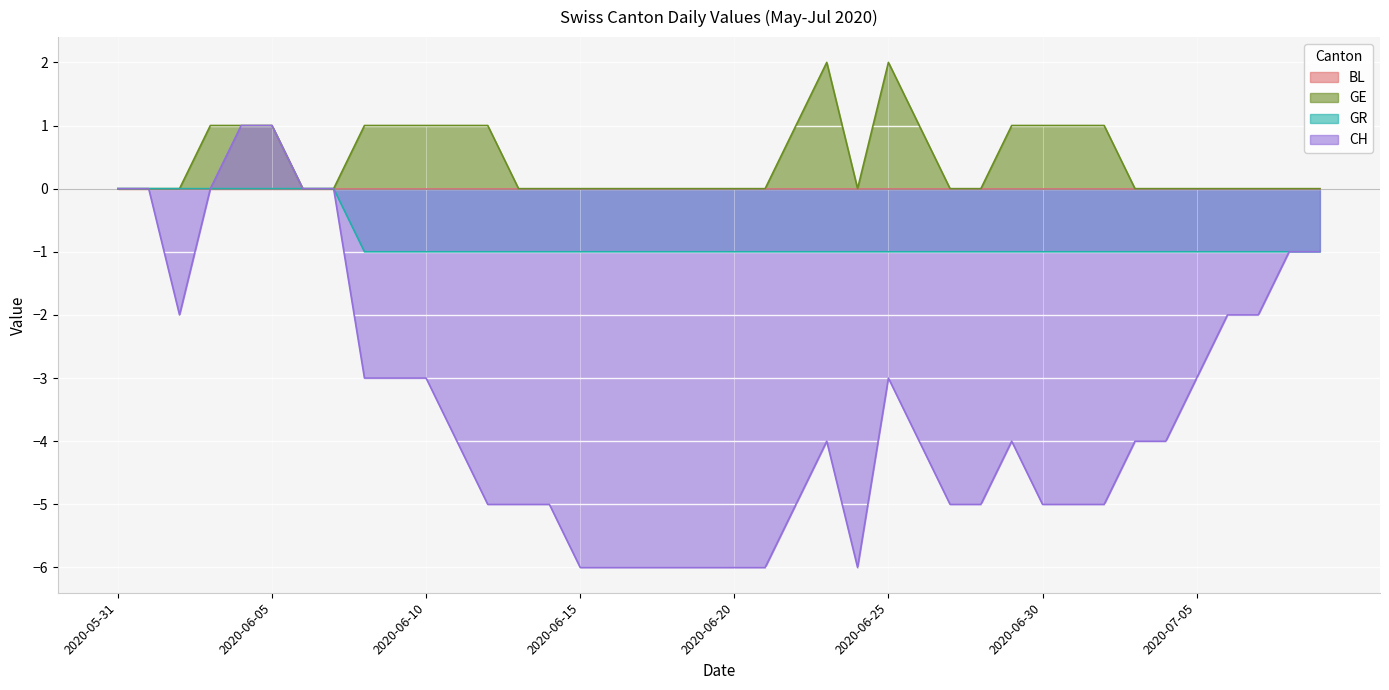

Between 2020-06-09 and 2020-06-14, which series saw the biggest shift?

CH